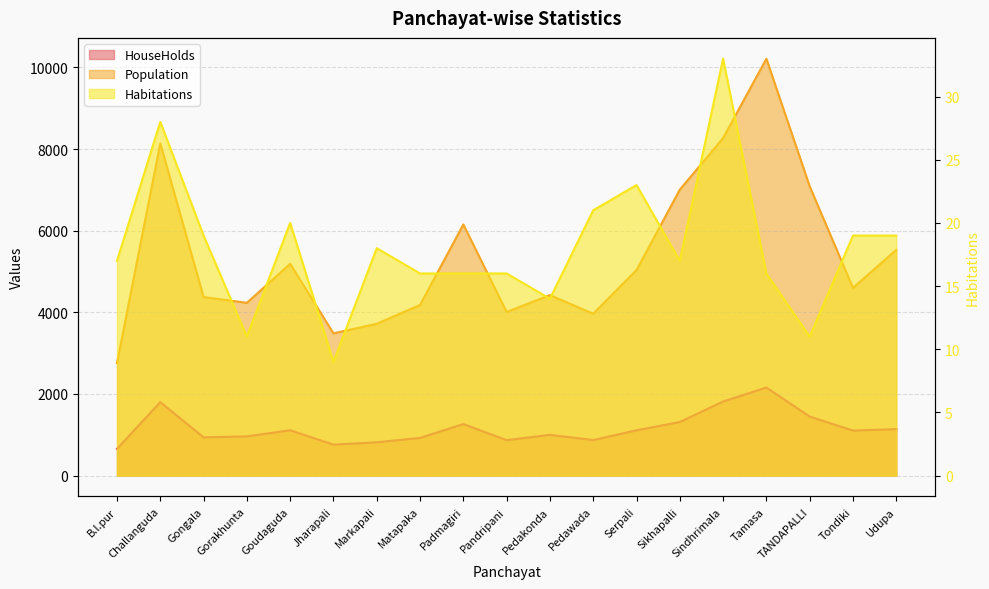

Where is the first local maximum for Habitations?

Challanguda